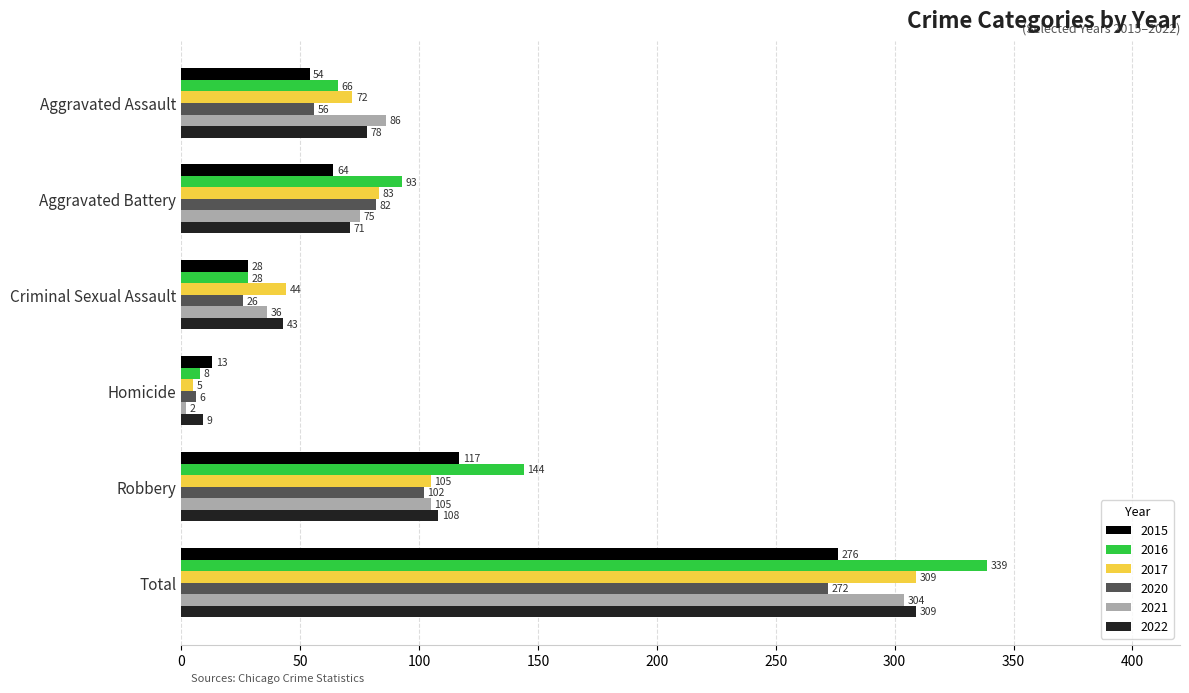

Between Aggravated Battery and Robbery, which series saw the biggest shift?

2015